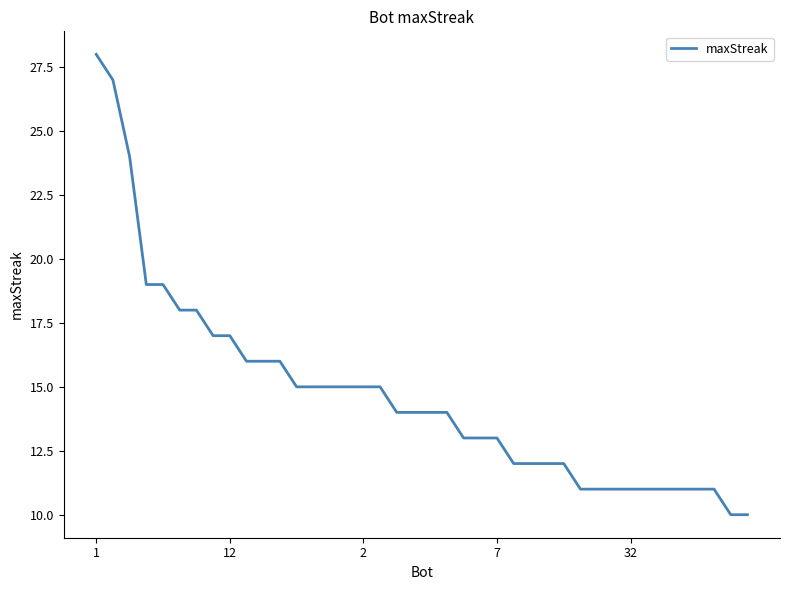

What is the smallest value displayed?

10